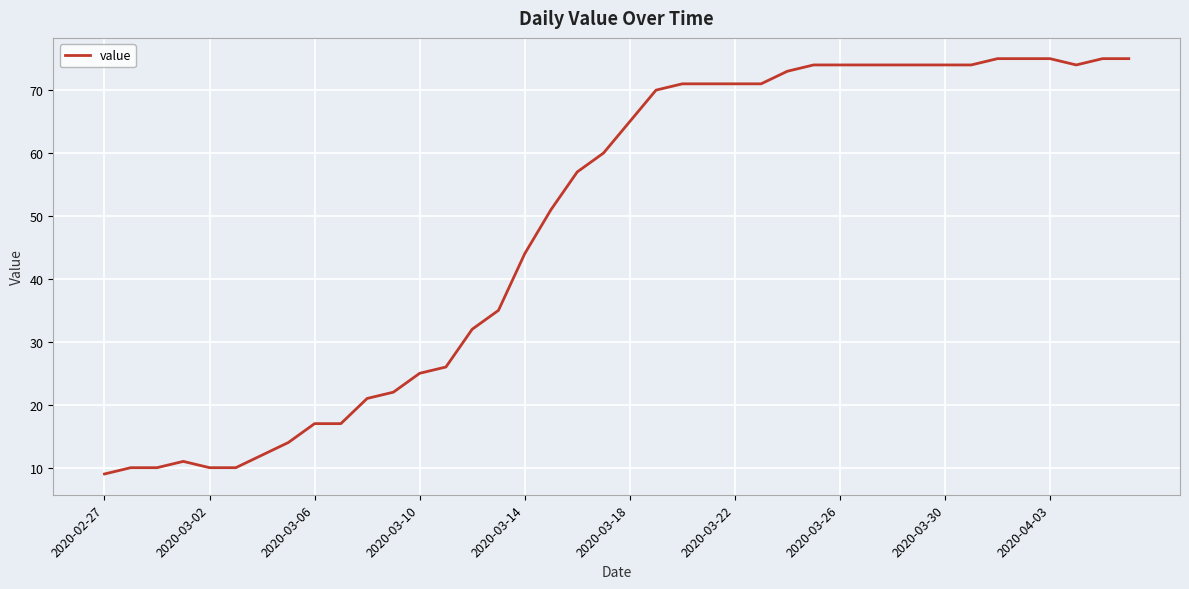

What is the maximum value shown in the chart?

75